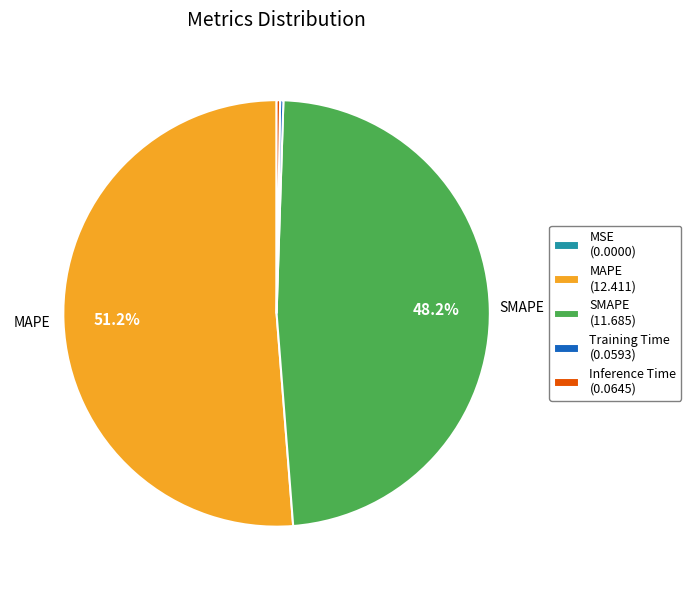

To the nearest percent, what percentage of the pie is MAPE?

51%